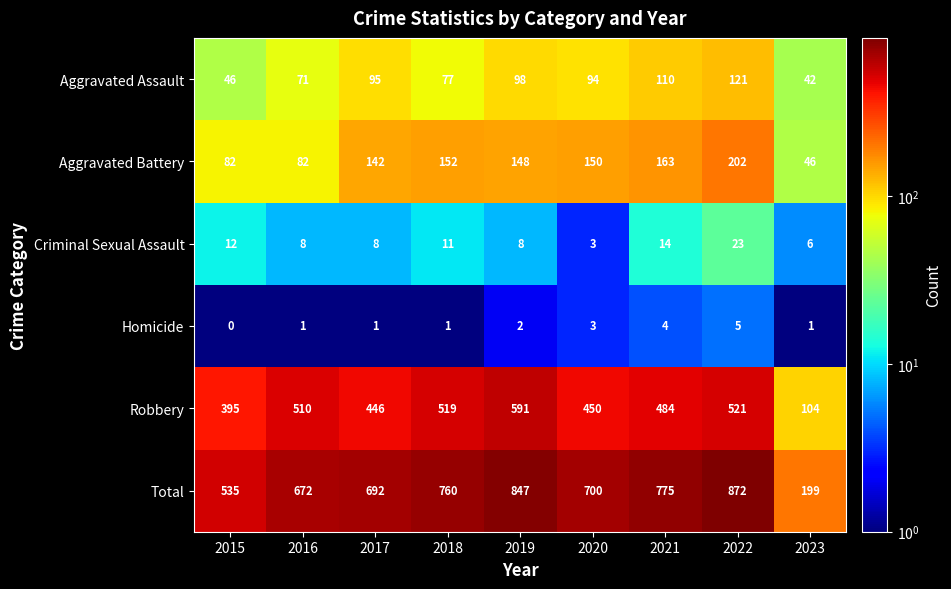

Is it true that Robbery equals 220 at 2019?

False